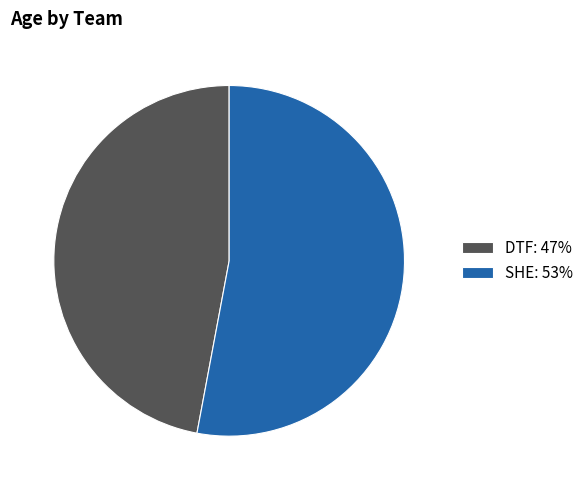

Which slice represents more than half of the pie?

SHE